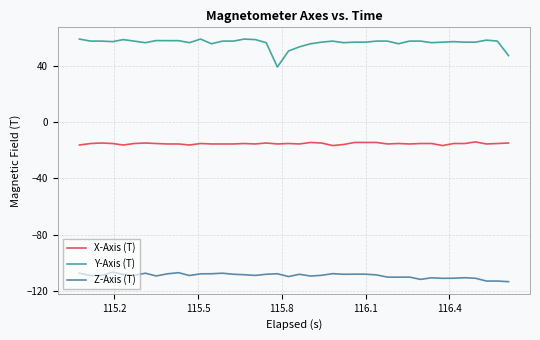

What is the maximum value shown in the chart?

58.9